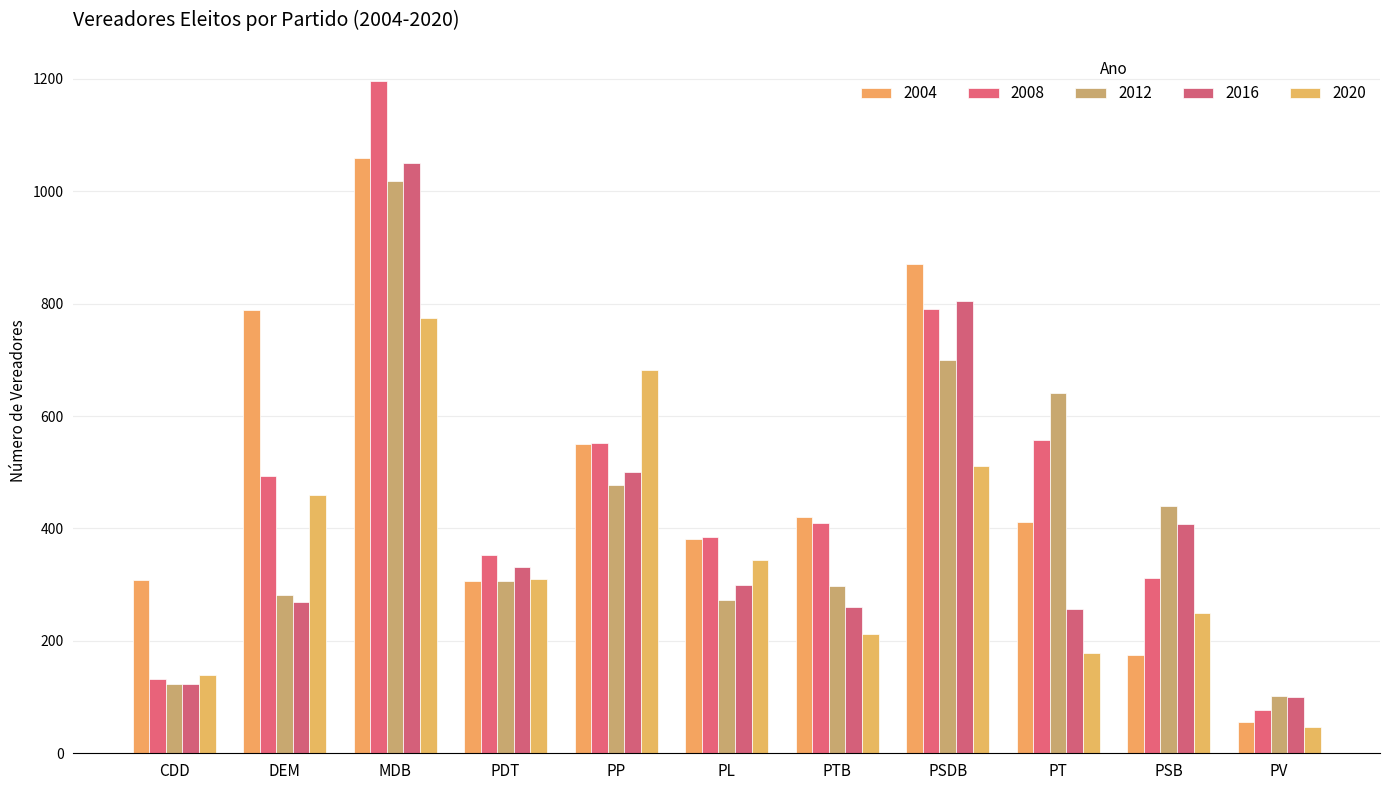

Which series has the largest range (max minus min)?

2008